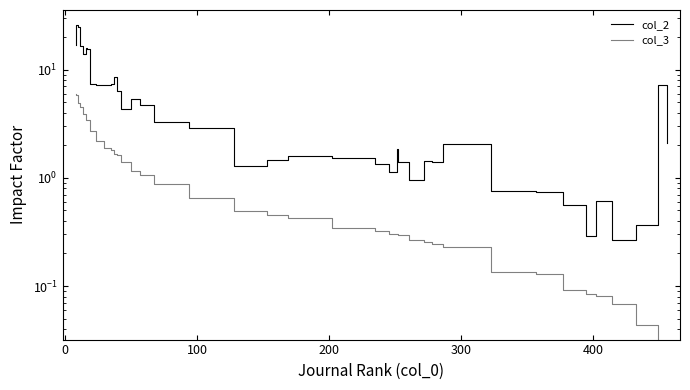

At how many categories does at least one series exceed 11?

7